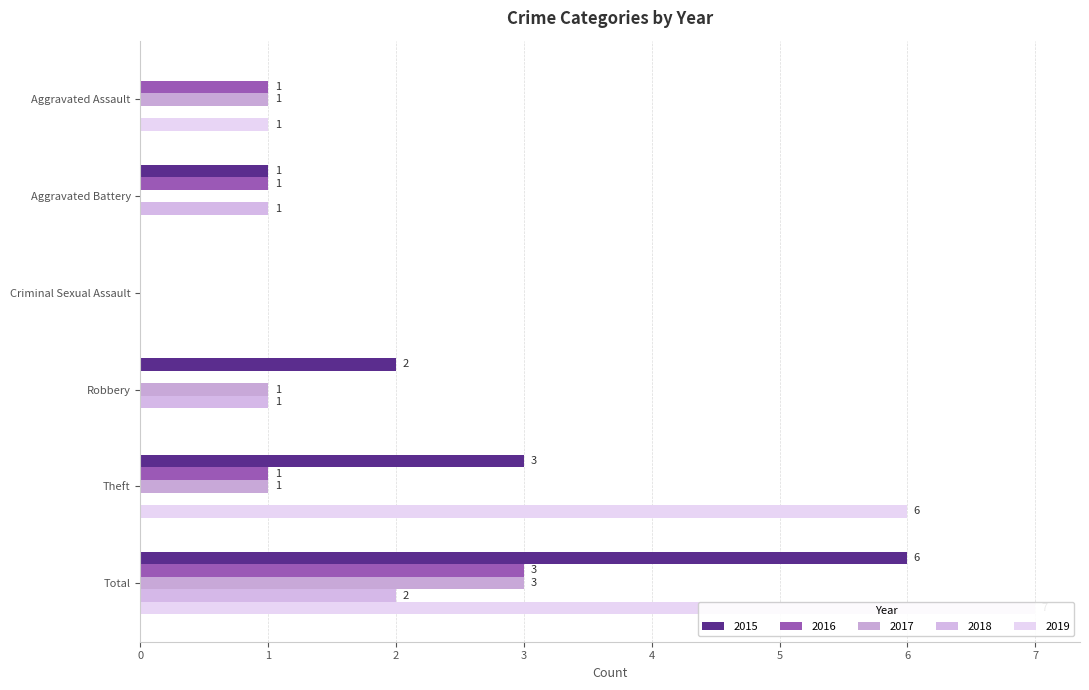

What is the label of the 4th bar from the right?

Criminal Sexual Assault